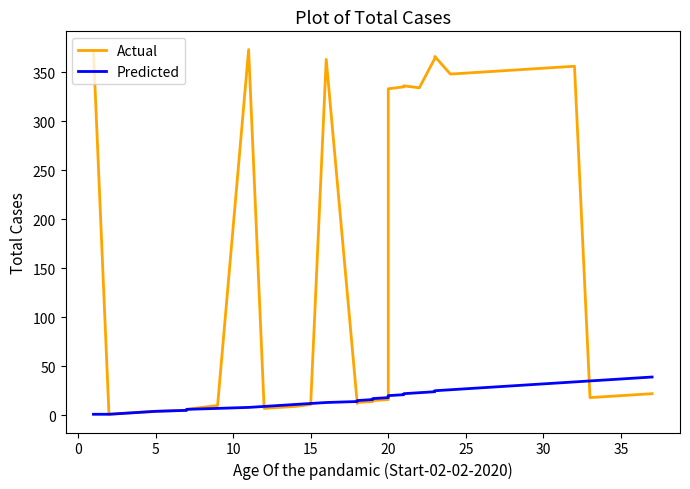

How many series are shown in this chart?

2